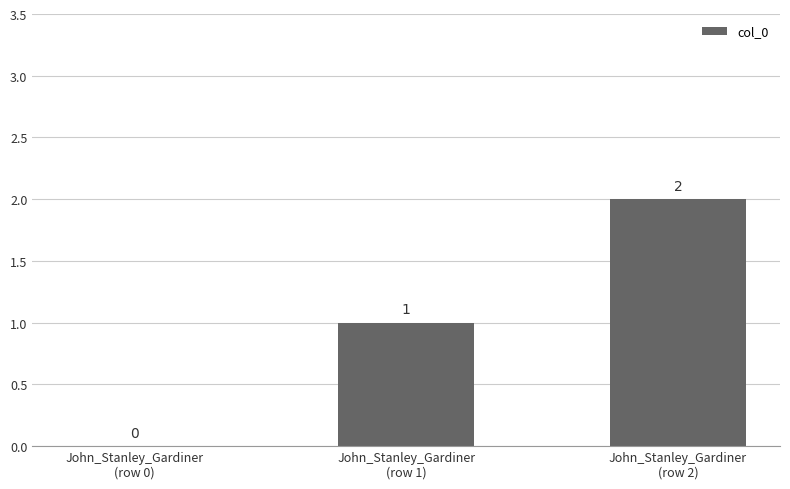

How many values are between 0 and 2?

3